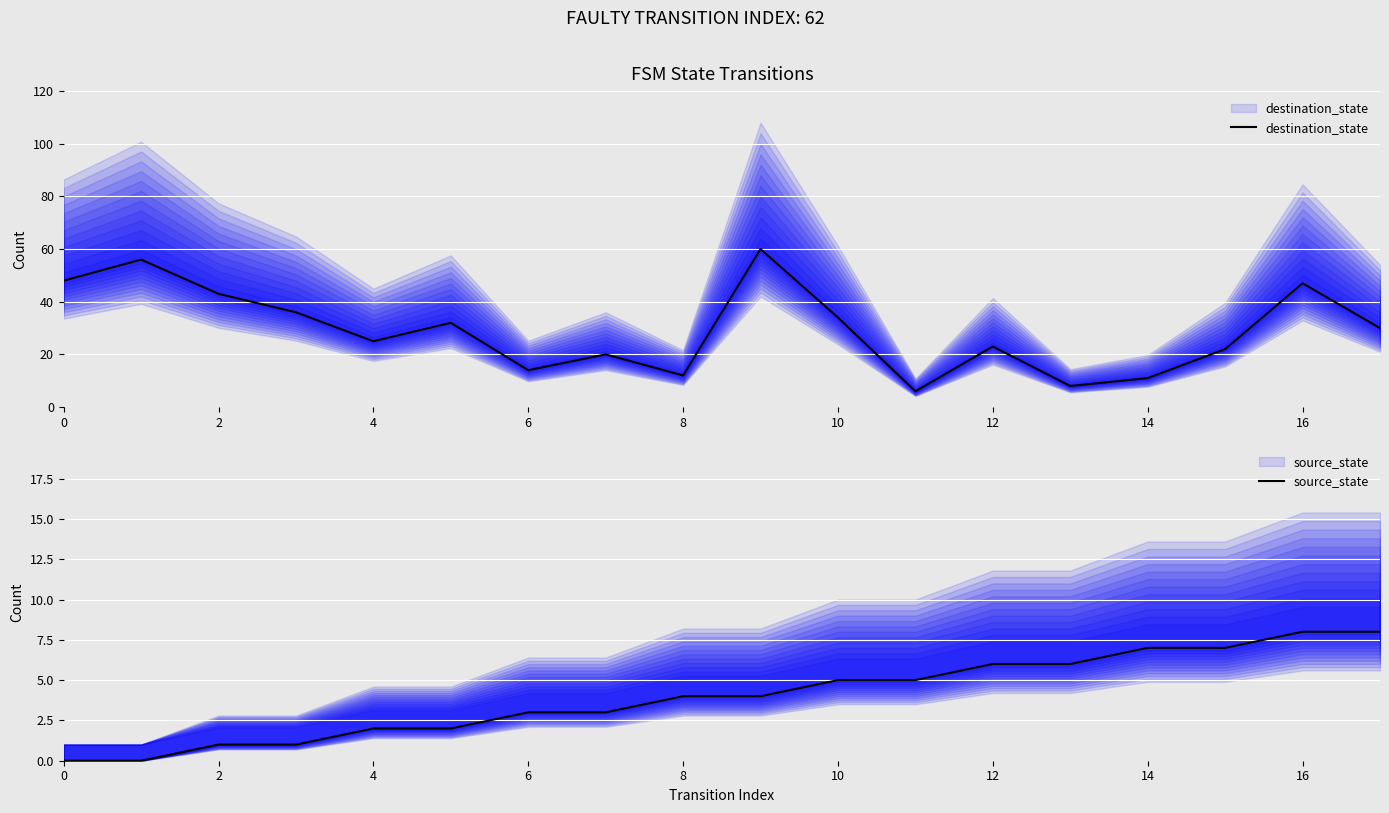

How many values in the destination_state series exceed 30?

8